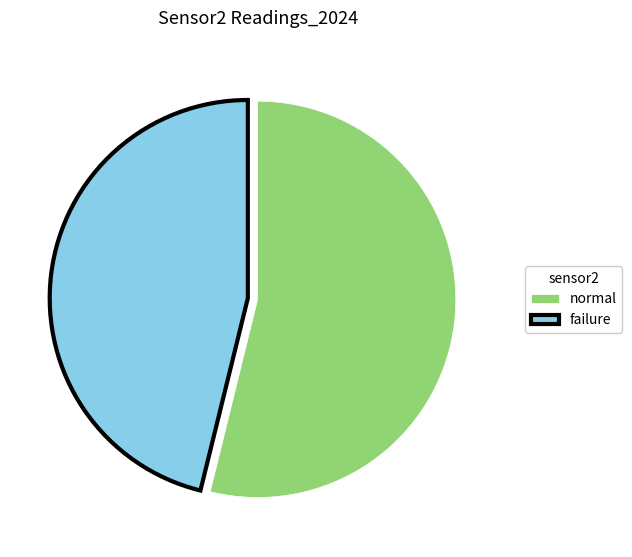

Is it true that normal is 54% of the pie?

True